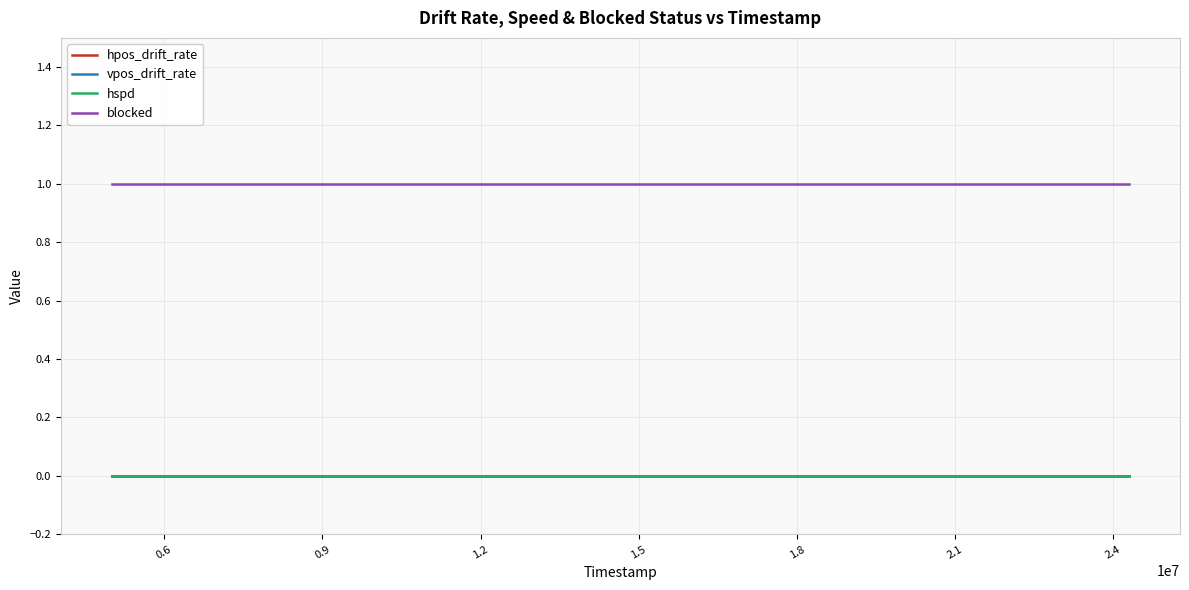

Is this an area chart (filled region under the line)?

No